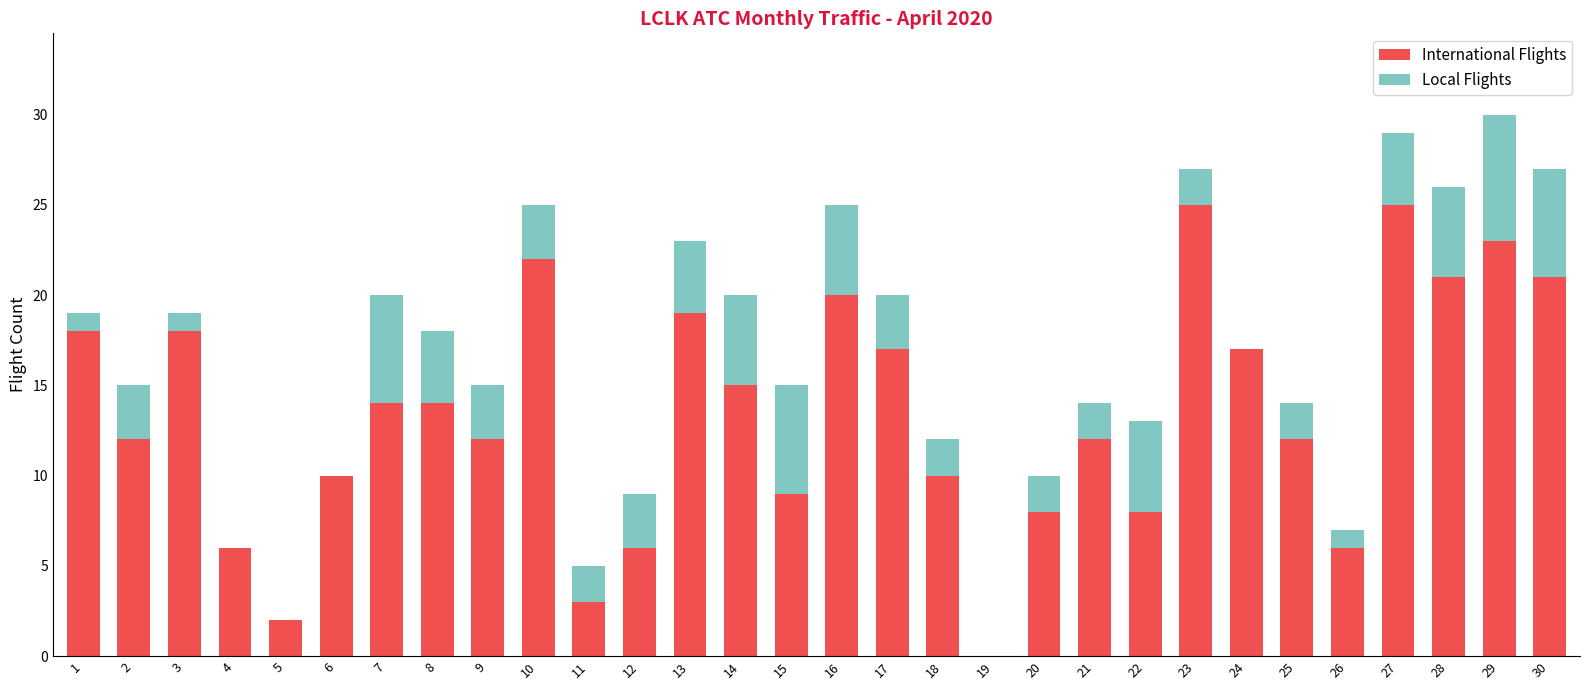

The International Flights series shows 8 at 20. True or false?

True